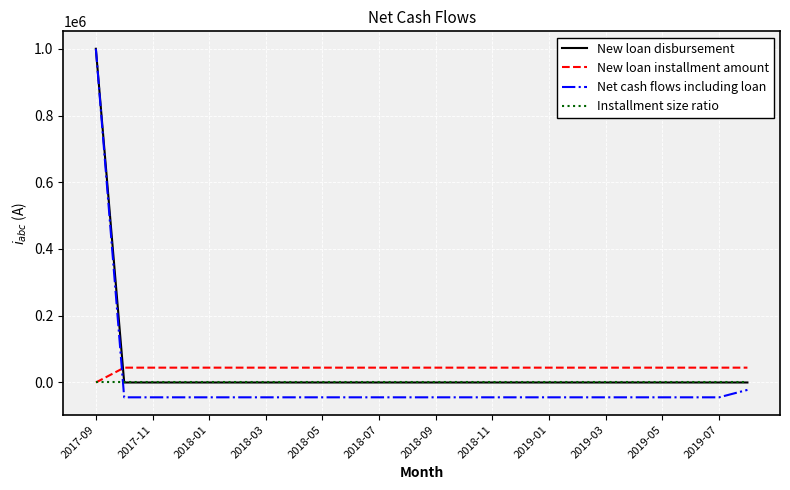

Does the chart display data point markers on the line(s)?

No